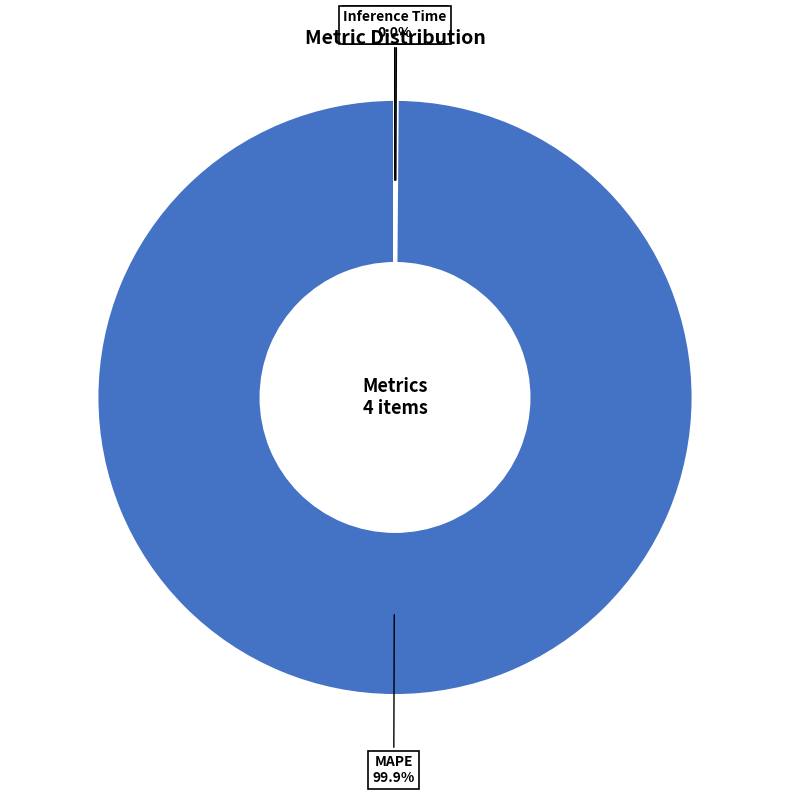

To the nearest percent, what is the average slice percentage?

25%